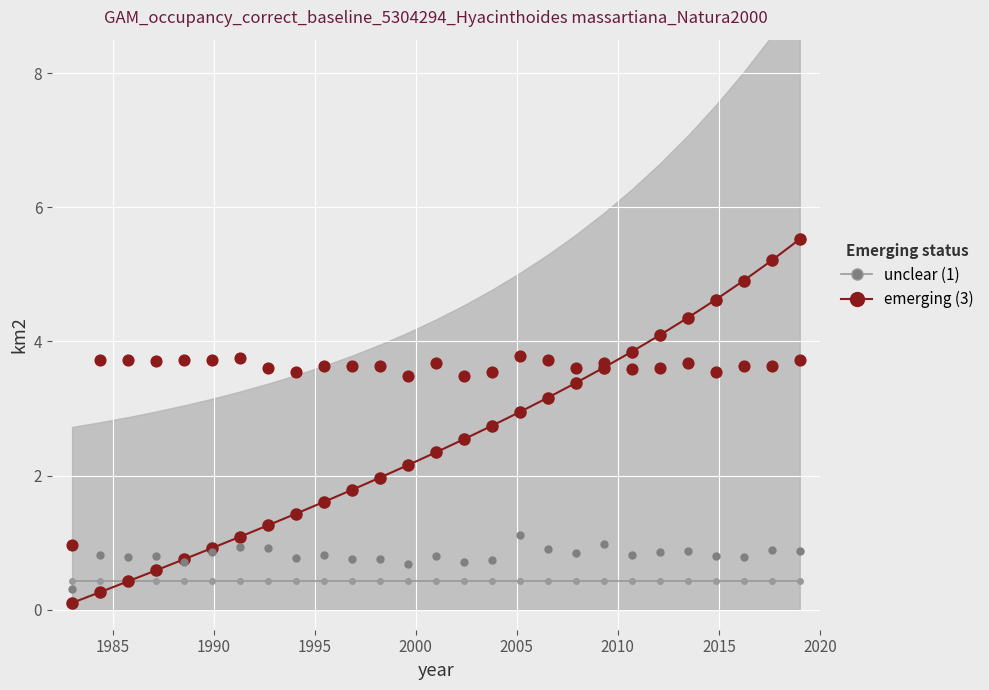

Which series contains the lowest Y value?

emerging trend